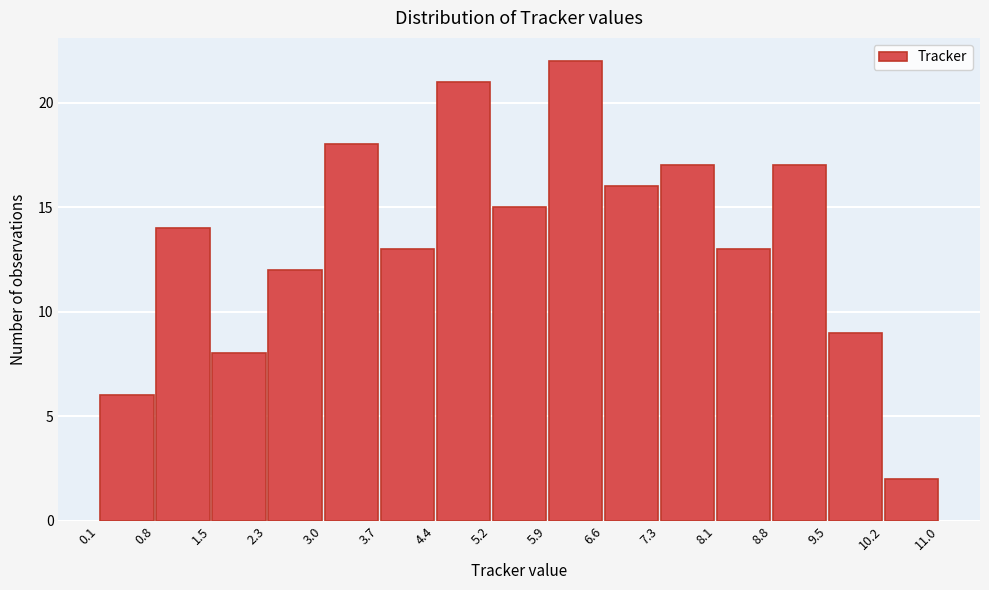

How tall is the bar that spans 8.8 to 9.5 on the x-axis? The values are not printed on the chart, so give them approximately, as read against the axis.

17